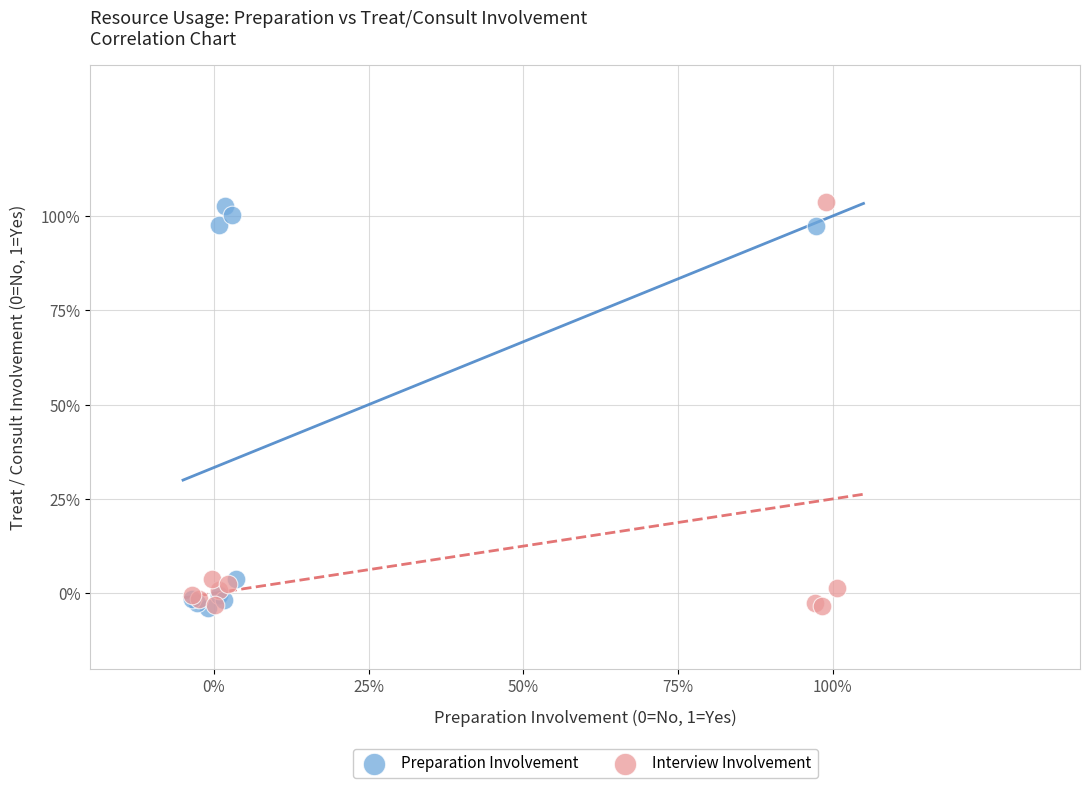

What are all the series names shown in the legend?

Preparation Involvement, Interview Involvement